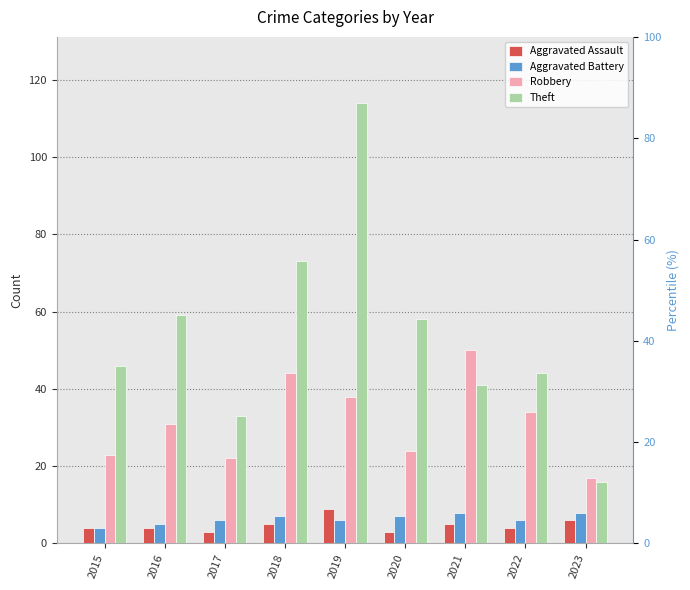

What are all the series names shown in the legend?

Aggravated Assault, Aggravated Battery, Robbery, Theft